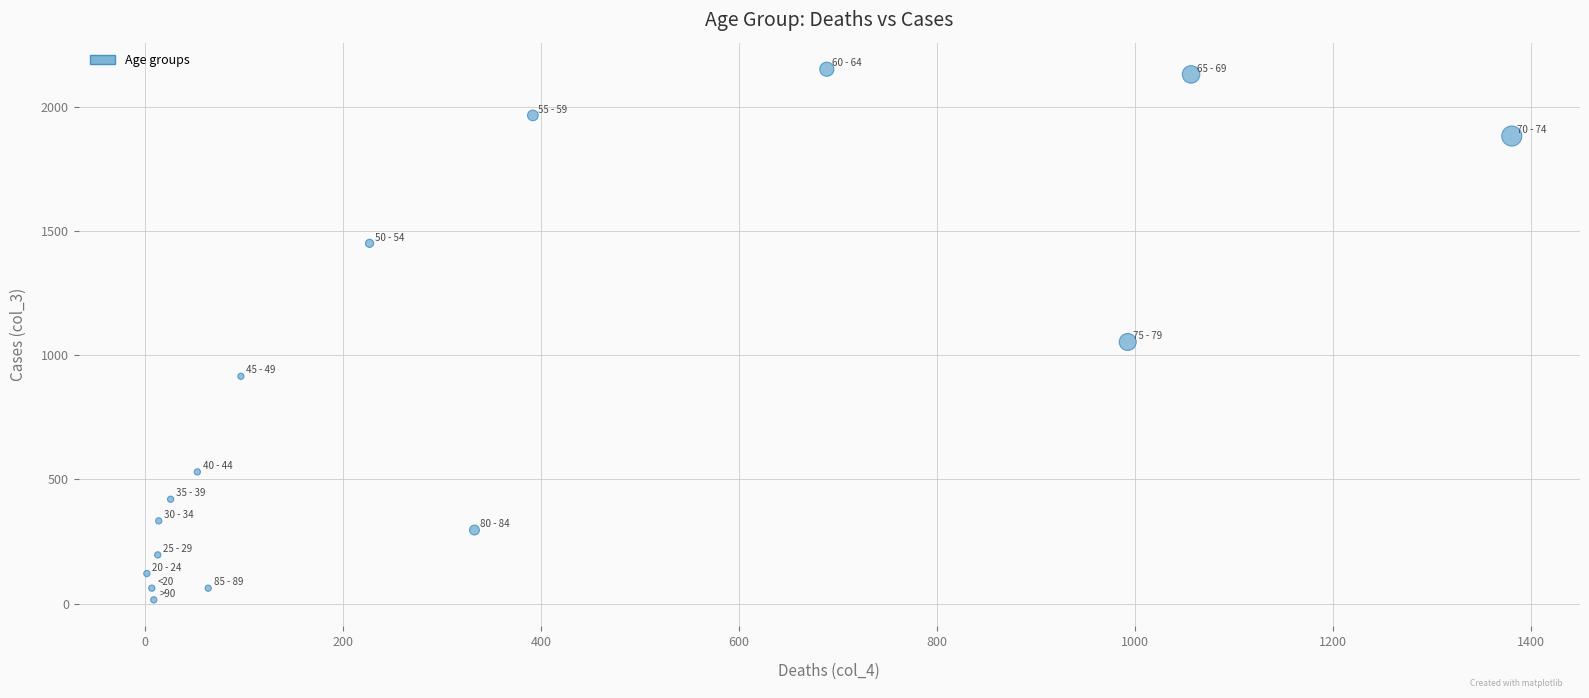

What is the range of Y values (max minus min)?

2136